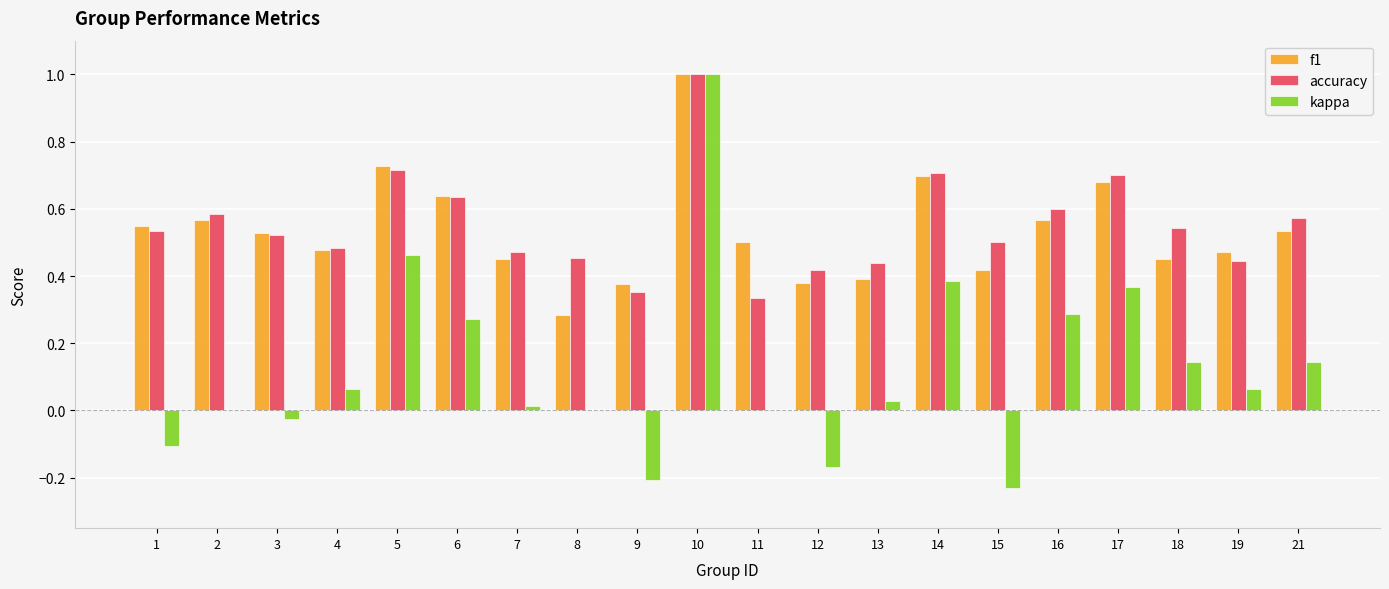

True or false: f1 has a value of 0.4 at 6.

False